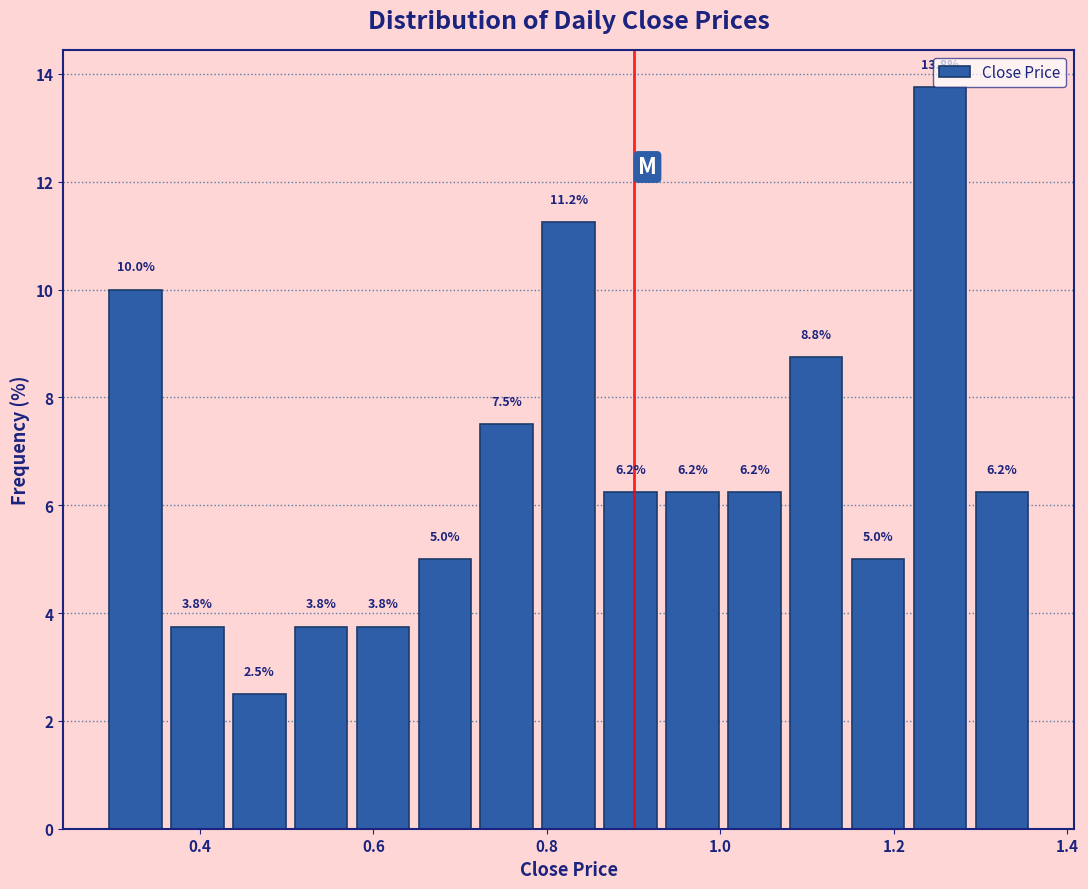

Around what value on the x-axis is the tallest bar? Give the approximate position of its centre, as read against the axis.

1.26